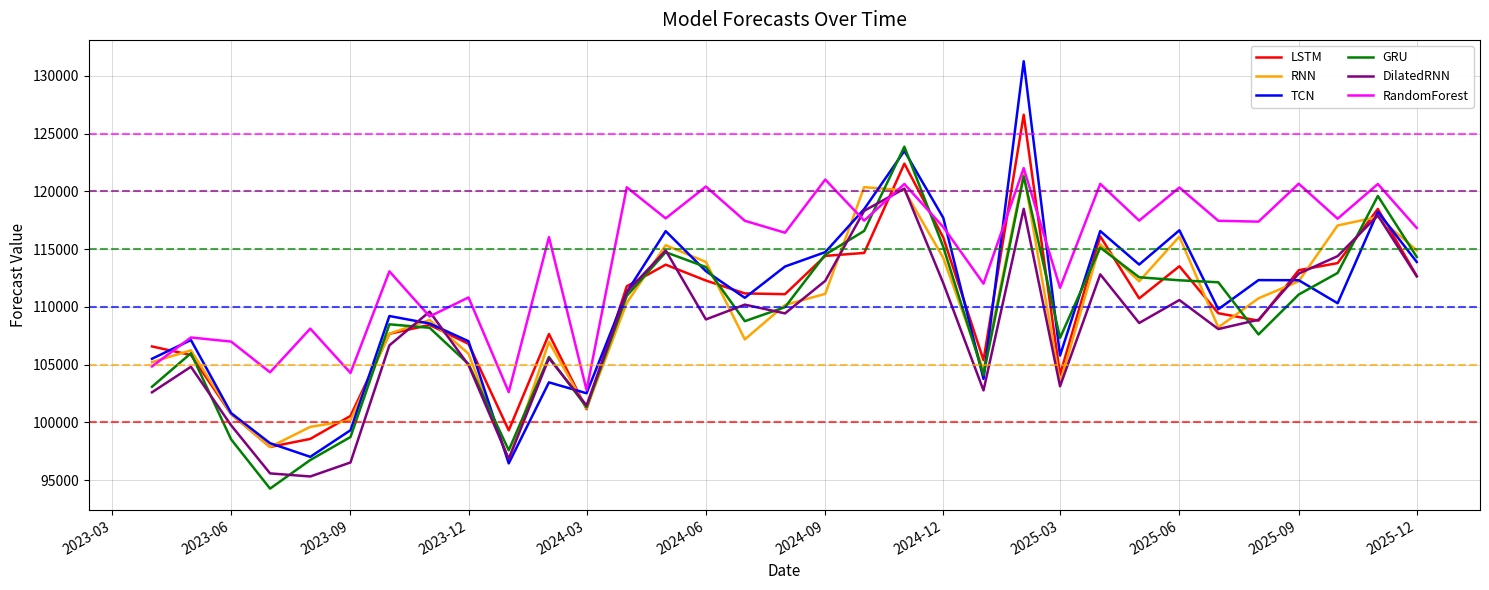

What are all the series names shown in the legend?

LSTM, RNN, TCN, GRU, DilatedRNN, RandomForest